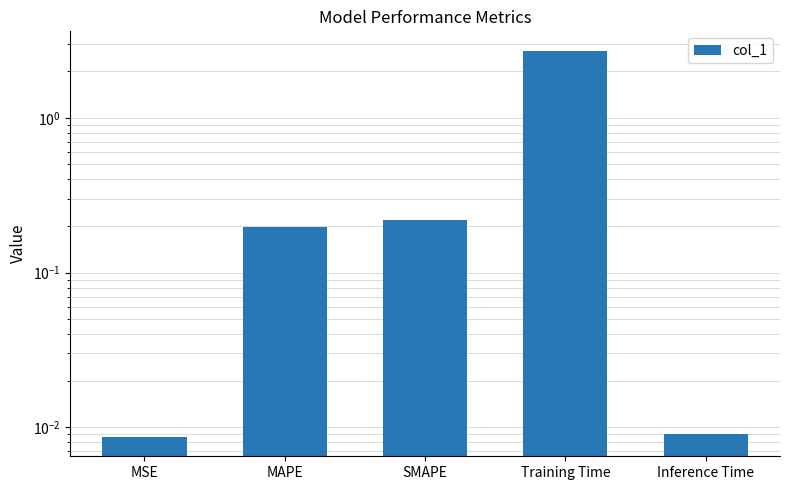

List the labels in order of value, smallest first.

MSE, Inference Time, MAPE, SMAPE, Training Time